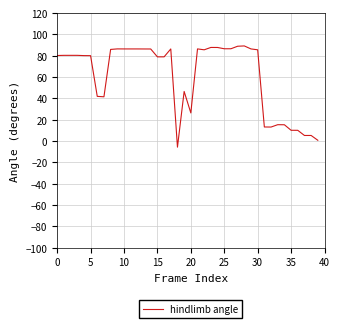

What is the difference between the maximum and minimum values?

94.9